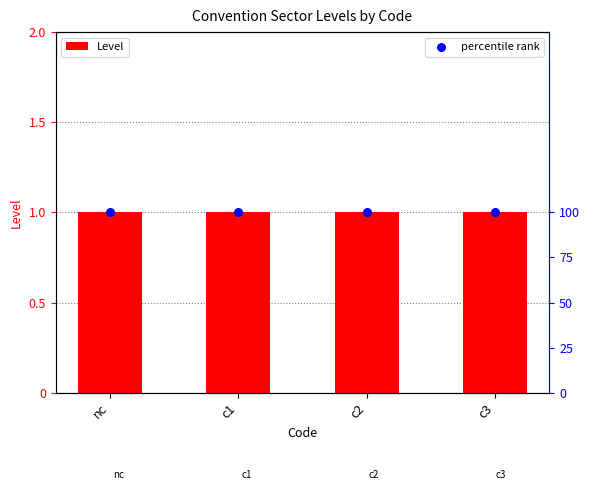

At which category is the sum across all series the highest?

nc